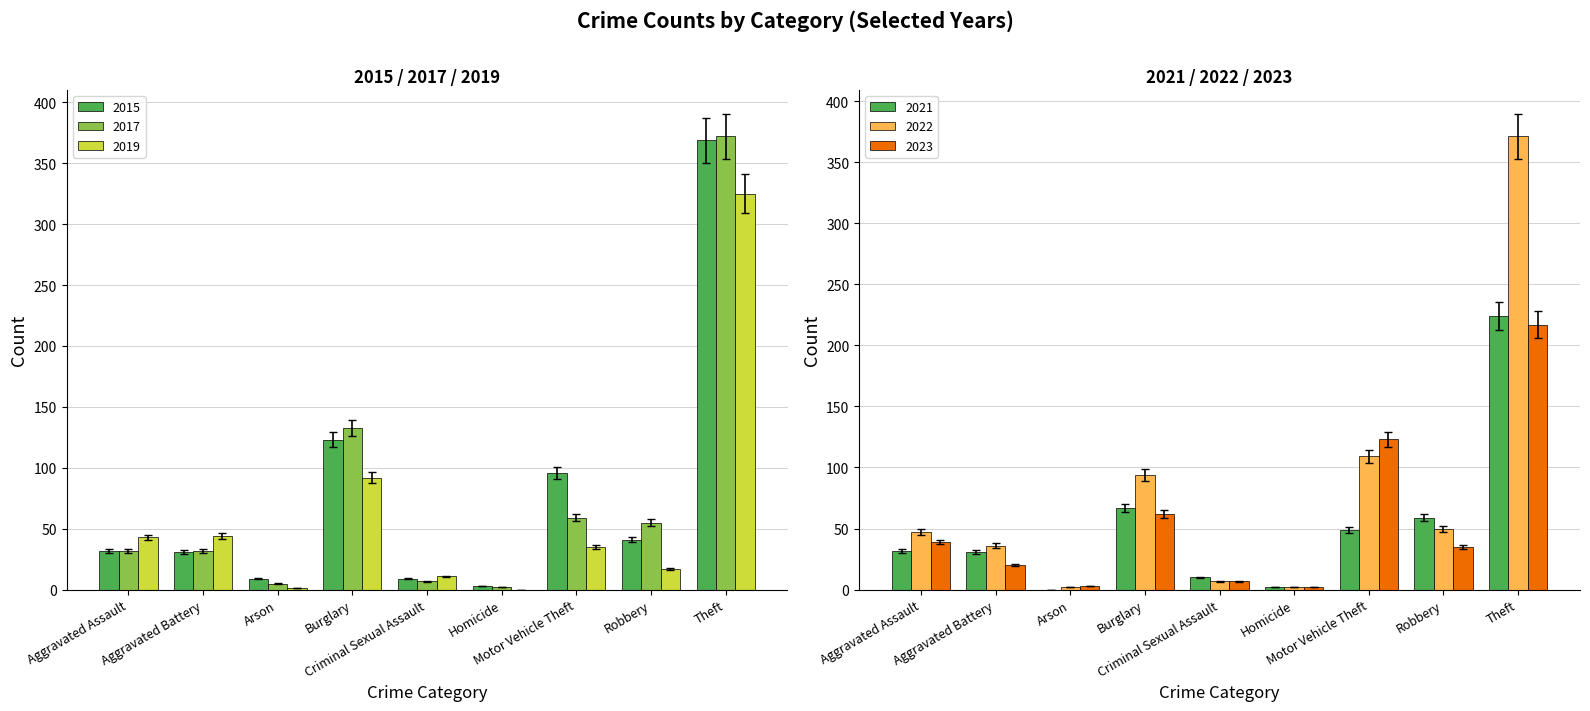

How many groups of bars are there?

9